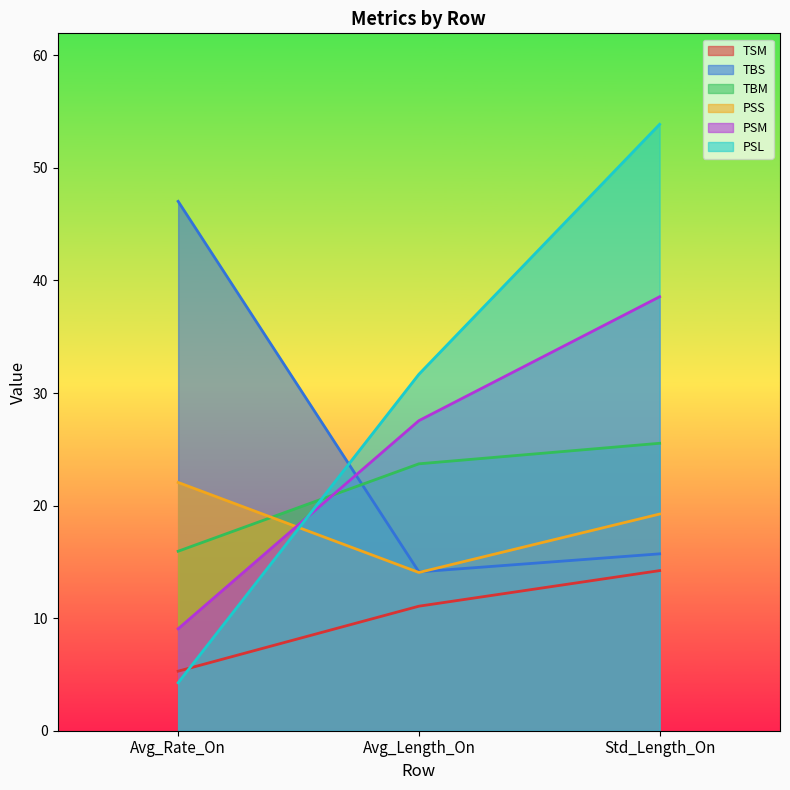

True or false: TBM has a value of 10.7 at Avg_Rate_On.

False